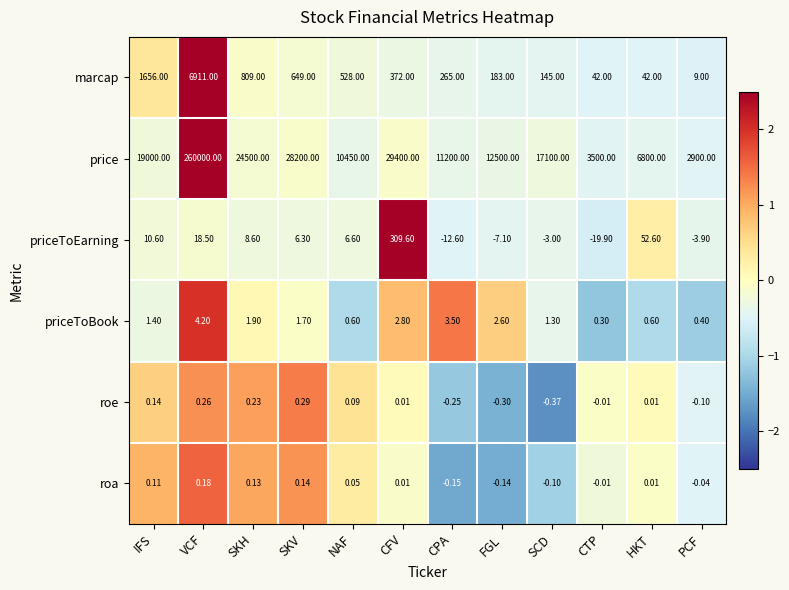

Count the number of categories in the chart.

12